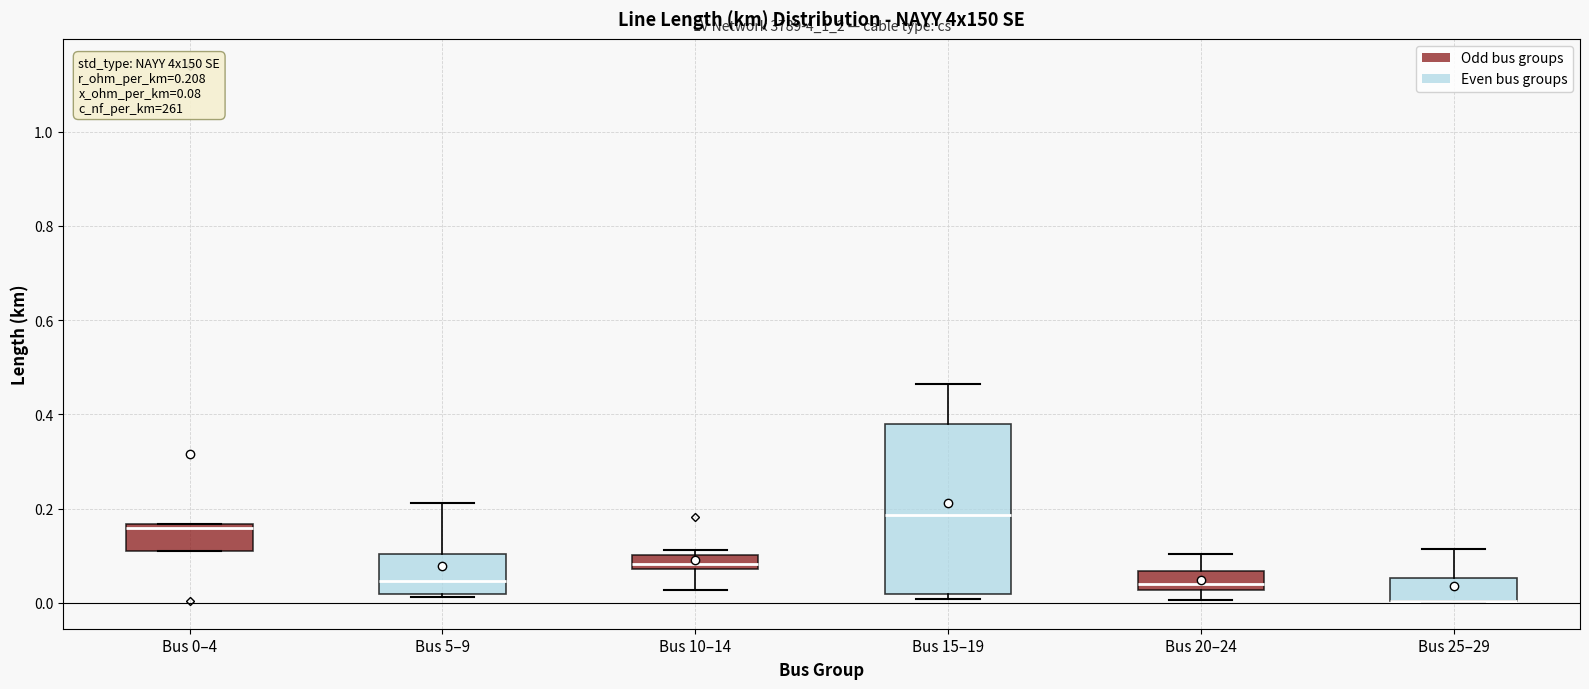

Comparing the boxes themselves (not the whiskers), which one is the tallest?

Bus 15–19